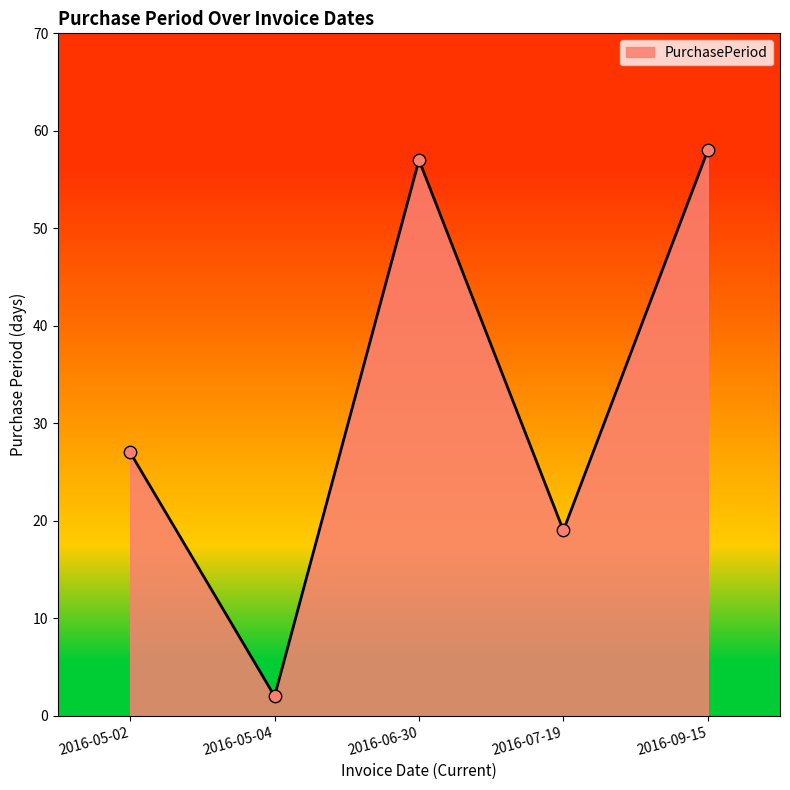

Which has a higher value, 2016-05-02 or 2016-09-15?

2016-09-15